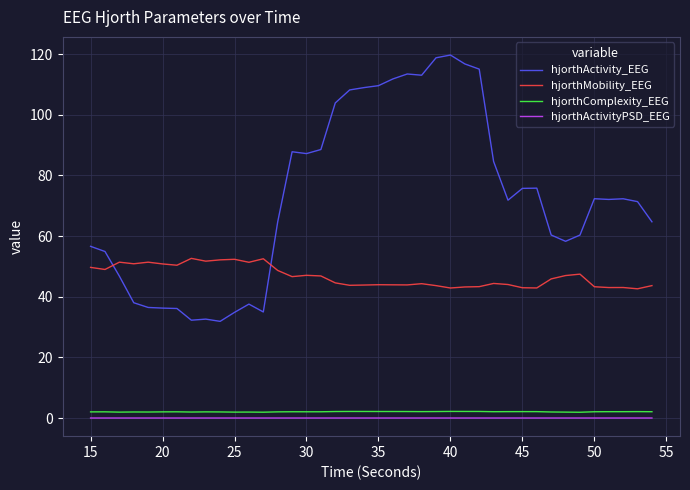

What is the greatest value displayed?

119.7